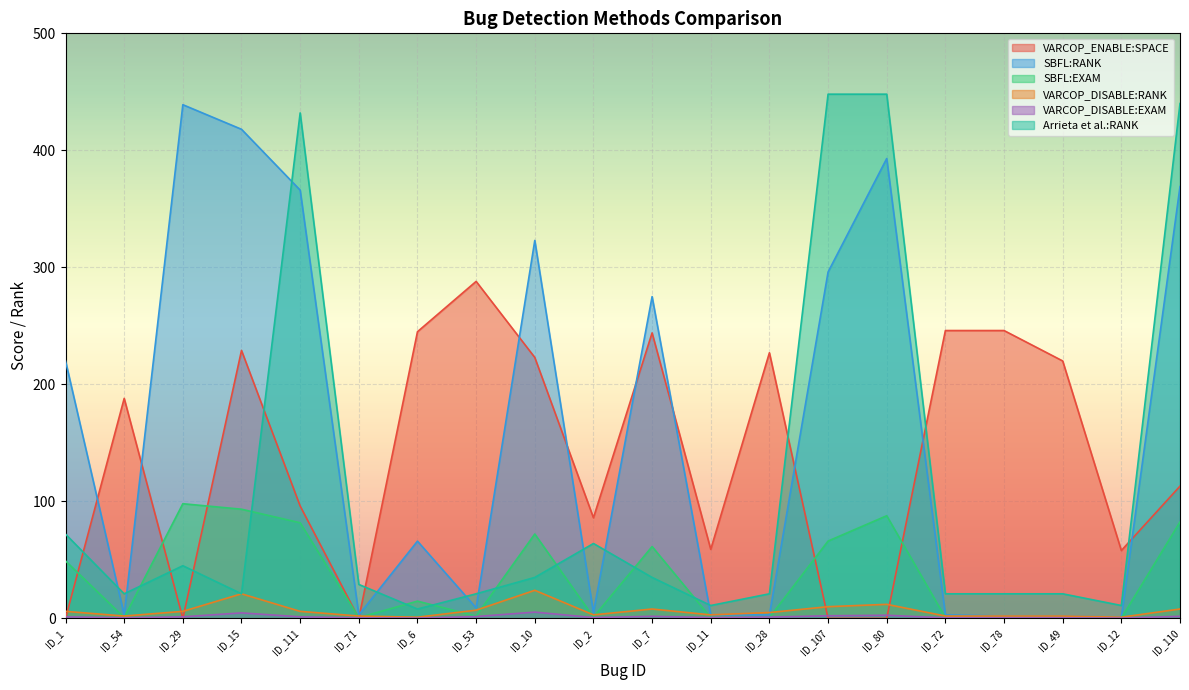

What is the maximum value for SBFL:EXAM?

98.0